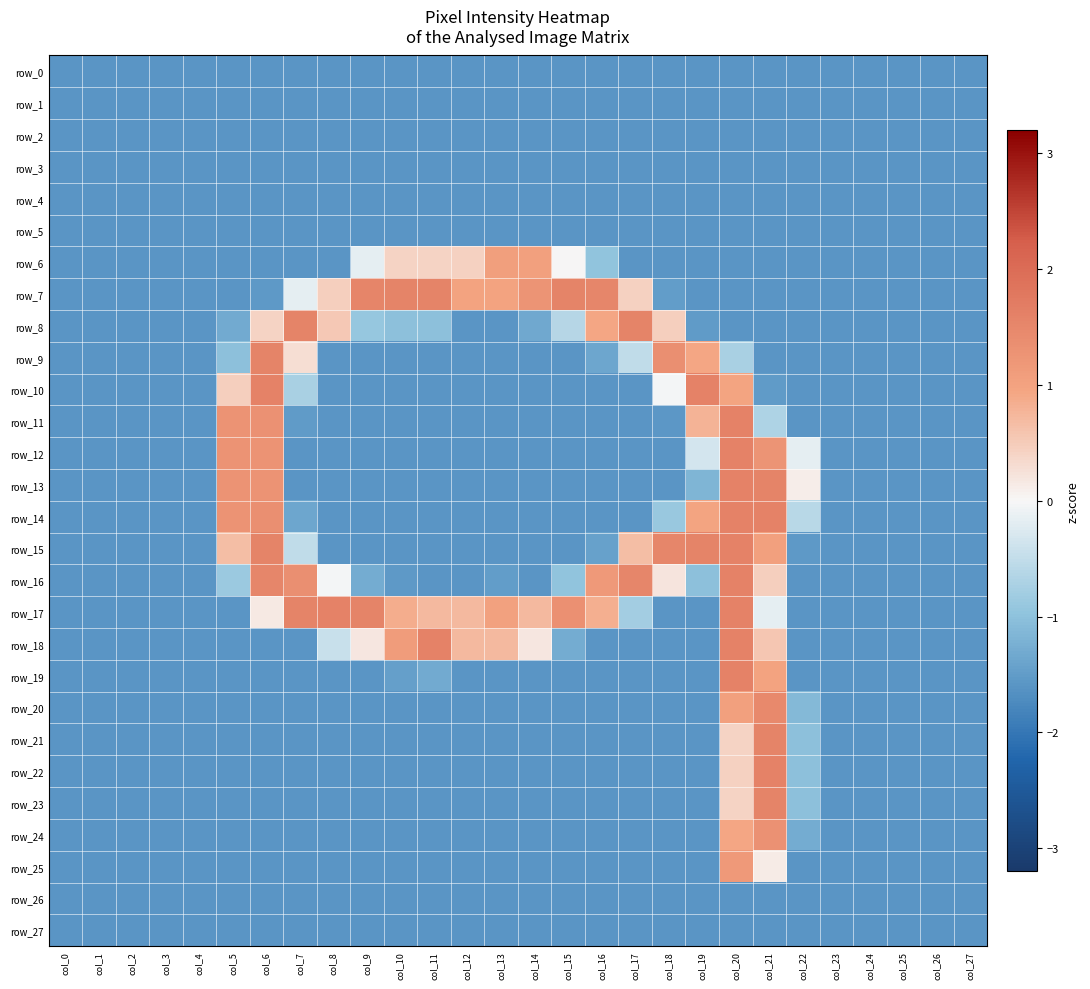

What is the greatest value displayed?

1.6